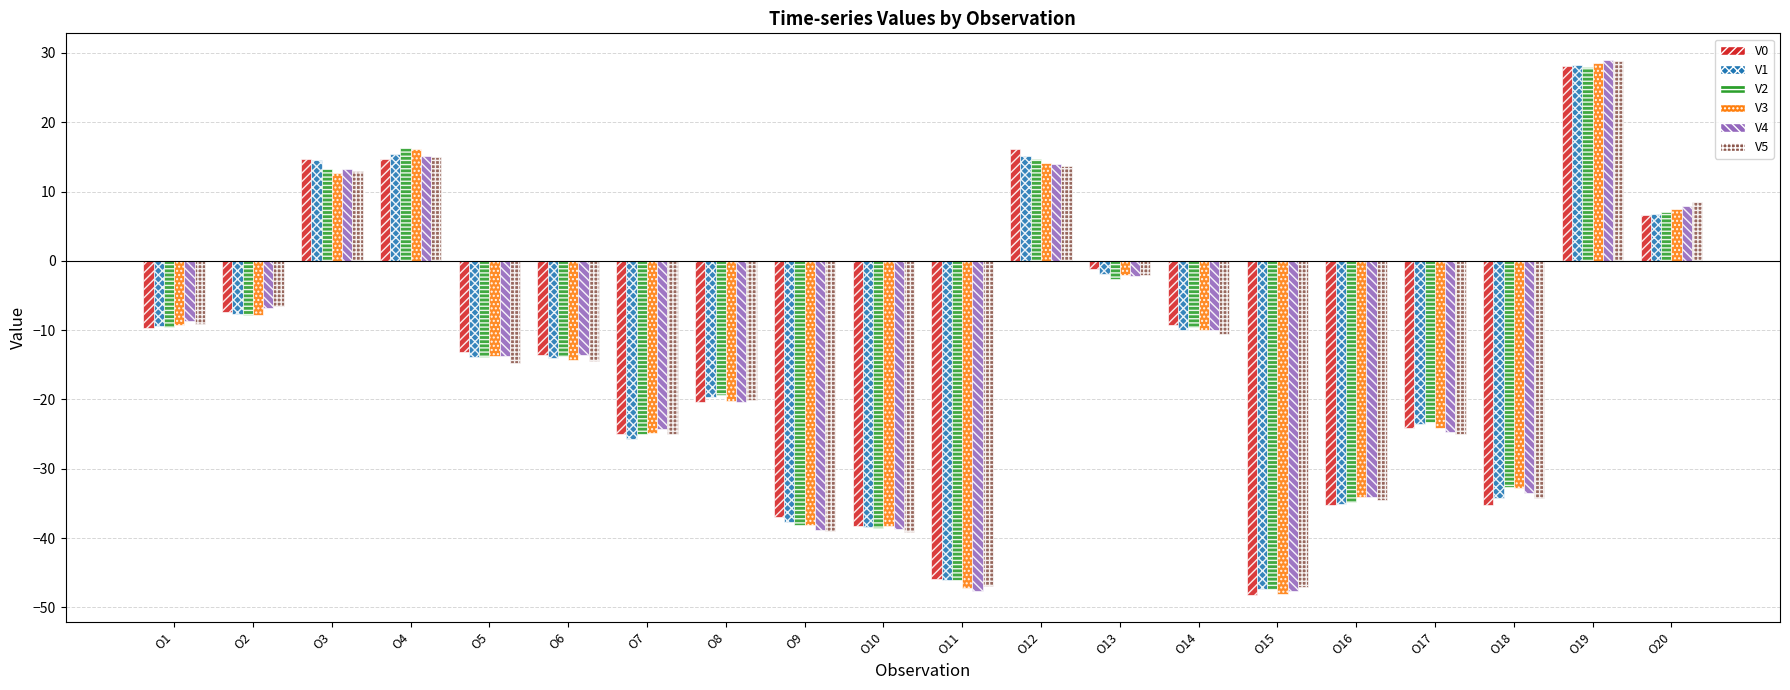

What is the total value across all series at O9?

-228.7